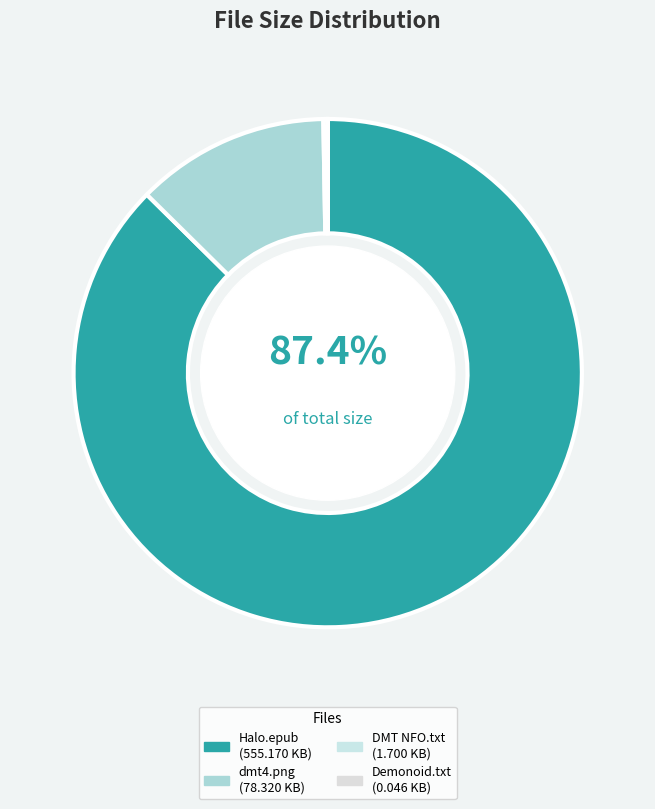

How many segments does this pie chart have?

4